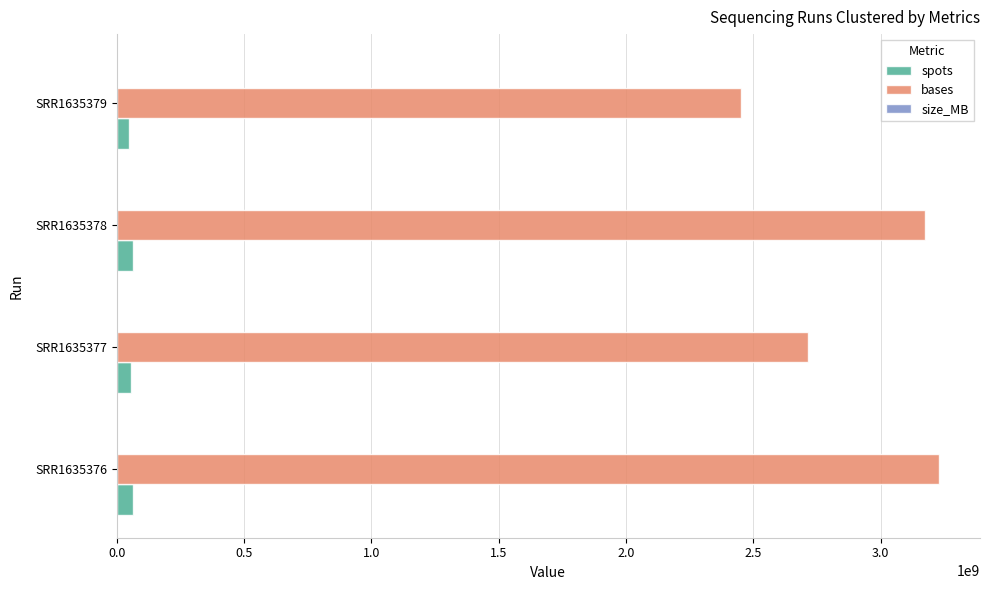

The value of bases at SRR1635377 is 3604573690. True or false?

False